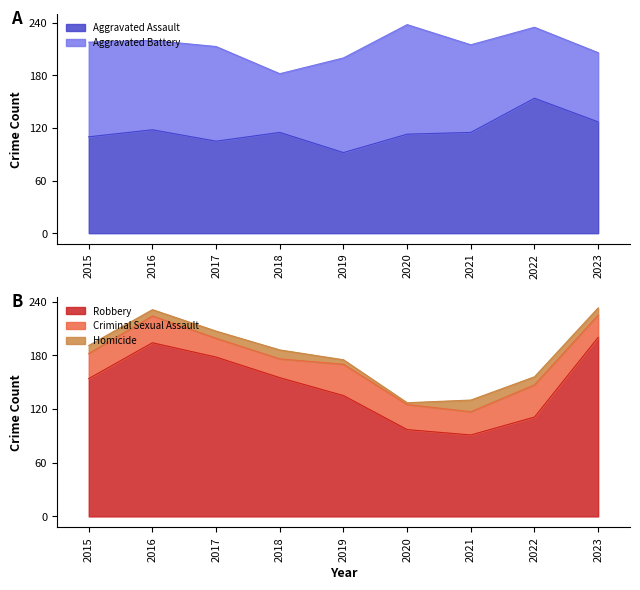

How many lines are shown in the chart?

5